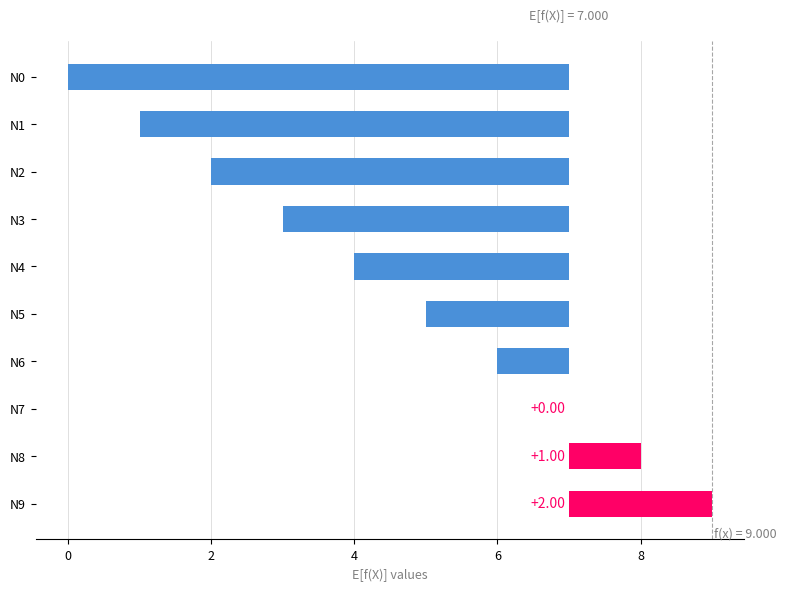

How many series are shown in this chart?

1